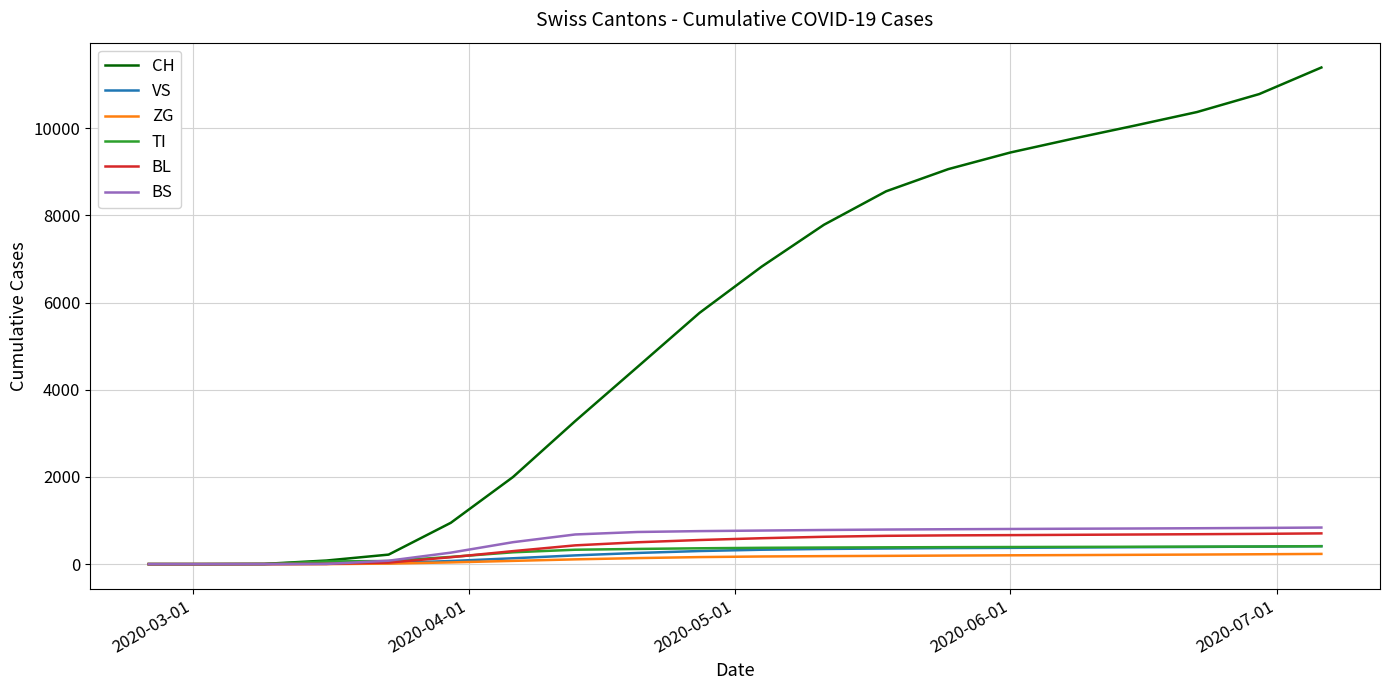

What is the maximum value shown in the chart?

11395